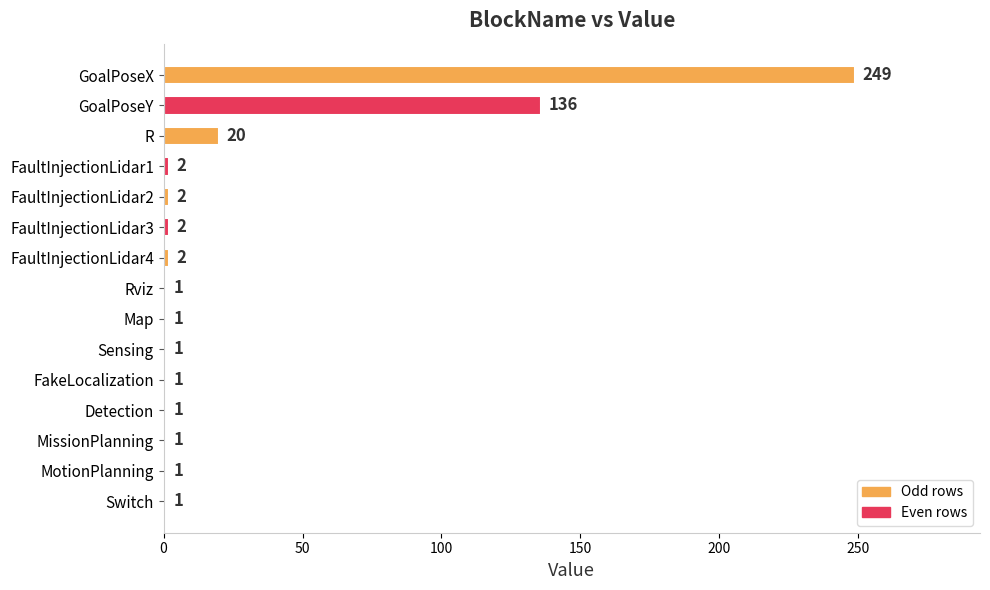

How many data points does each series have?

15